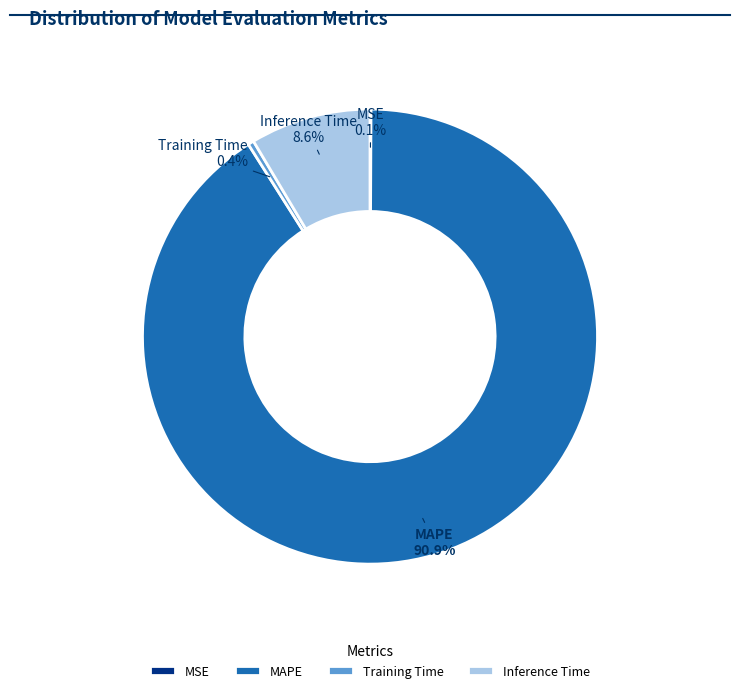

True or false: MAPE accounts for 91% of the total.

True